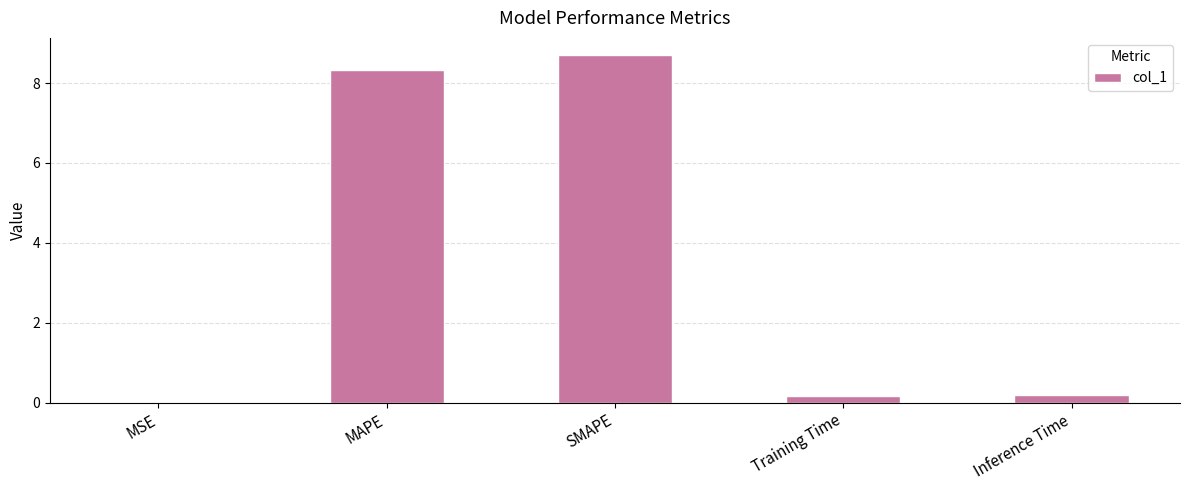

At which category does the chart reach its peak across all series?

SMAPE